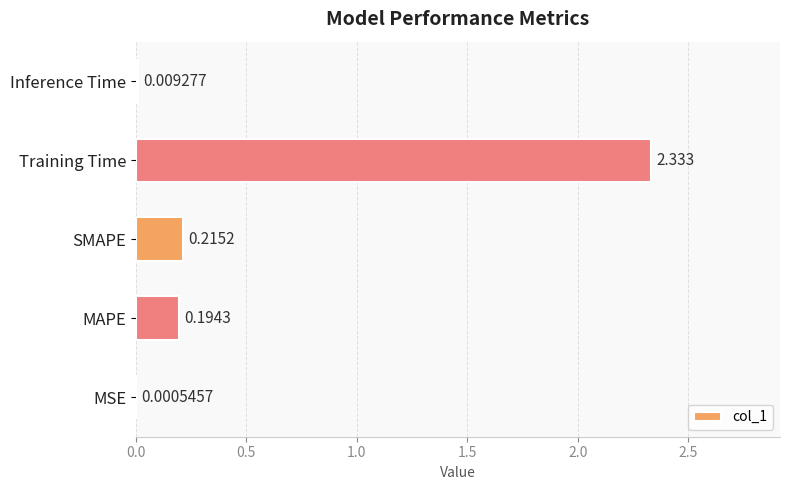

At which label is the value closest to 1?

SMAPE